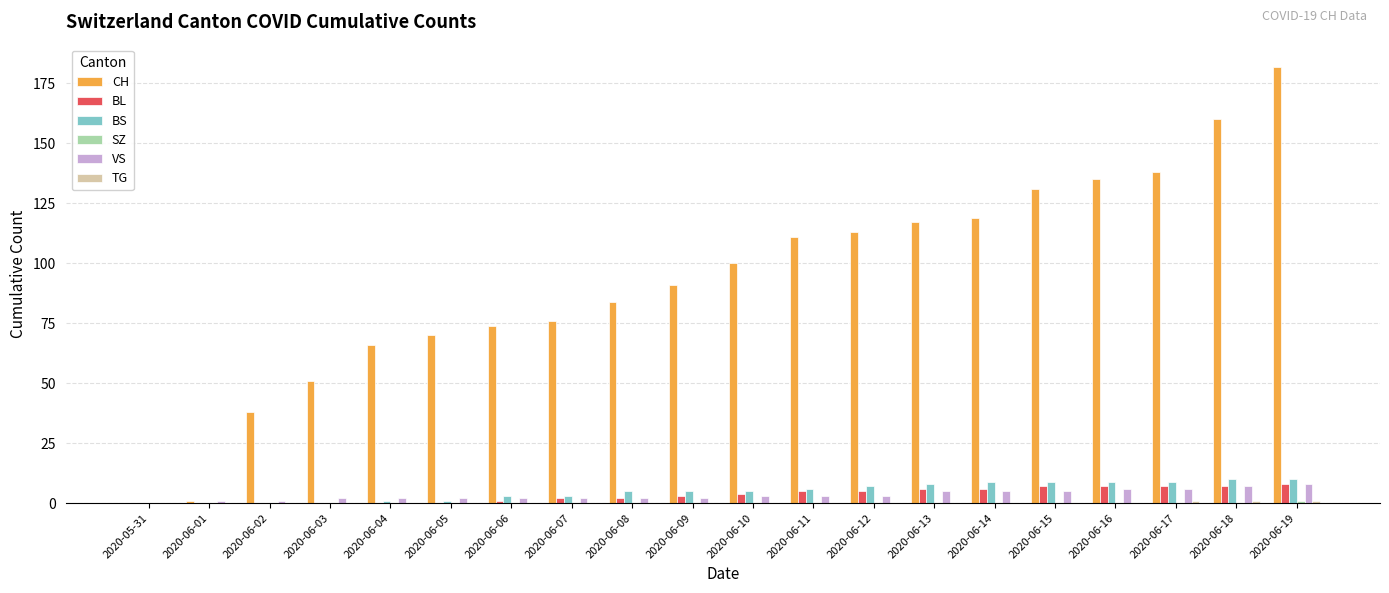

Which series has the largest range (max minus min)?

CH